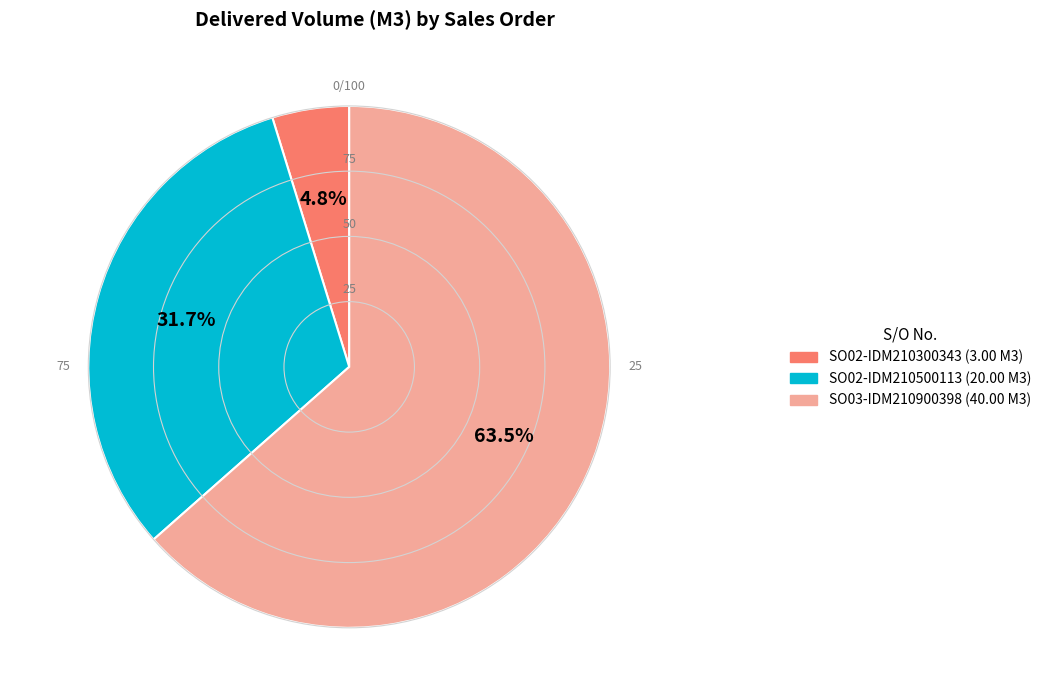

To the nearest percent, what is the difference between the SO03-IDM210900398 and SO02-IDM210500113 slice percentages?

32%